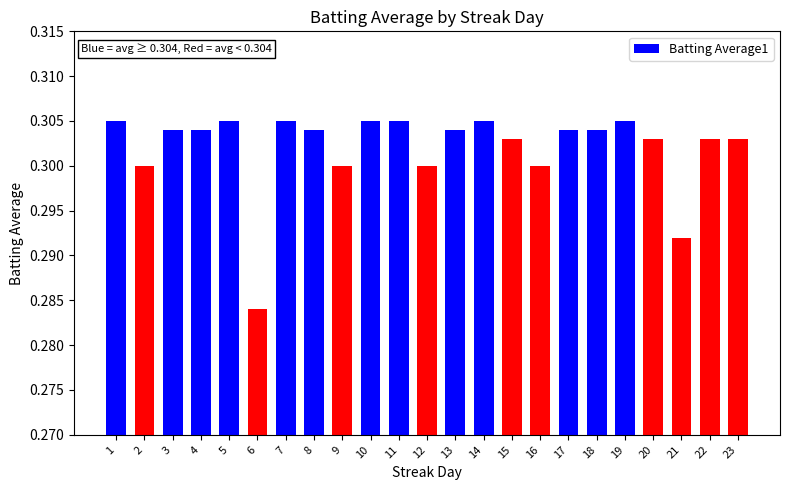

How many values are between 0 and 1?

23